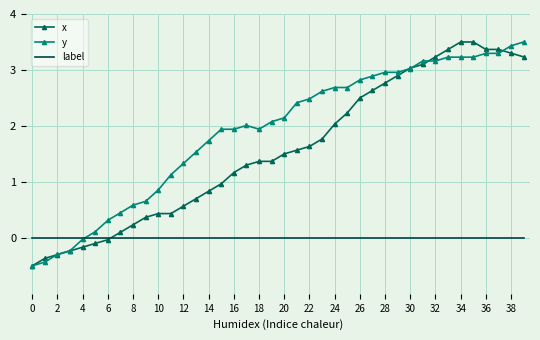

Which series has the largest total across all categories?

y